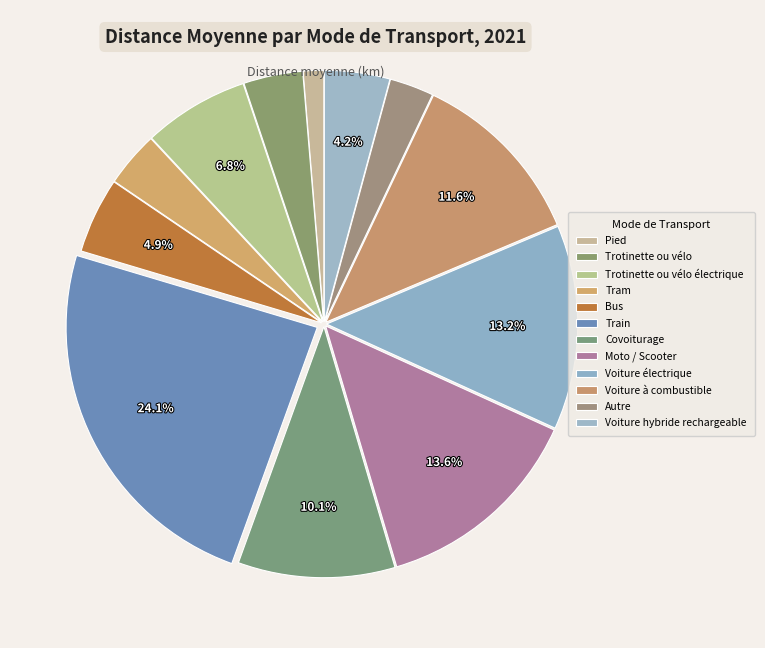

Between Bus and Covoiturage, which is larger?

Covoiturage